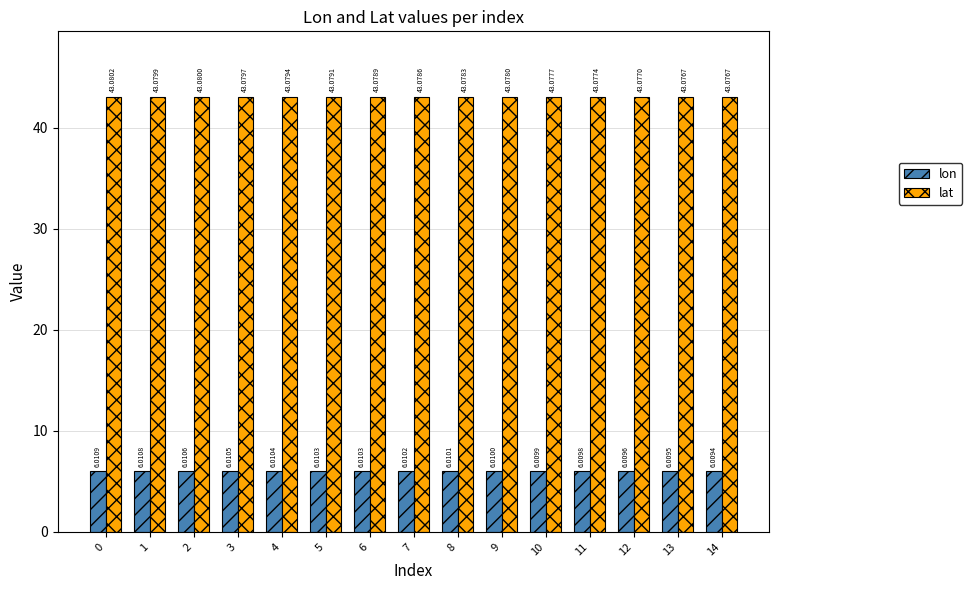

Reading left to right, transcribe all the data shown in this chart.

lon: 0=6.0	1=6.0	2=6.0	3=6.0	4=6.0	5=6.0	6=6.0	7=6.0	8=6.0	9=6.0	10=6.0	11=6.0	12=6.0	13=6.0	14=6.0
lat: 0=43.1	1=43.1	2=43.1	3=43.1	4=43.1	5=43.1	6=43.1	7=43.1	8=43.1	9=43.1	10=43.1	11=43.1	12=43.1	13=43.1	14=43.1